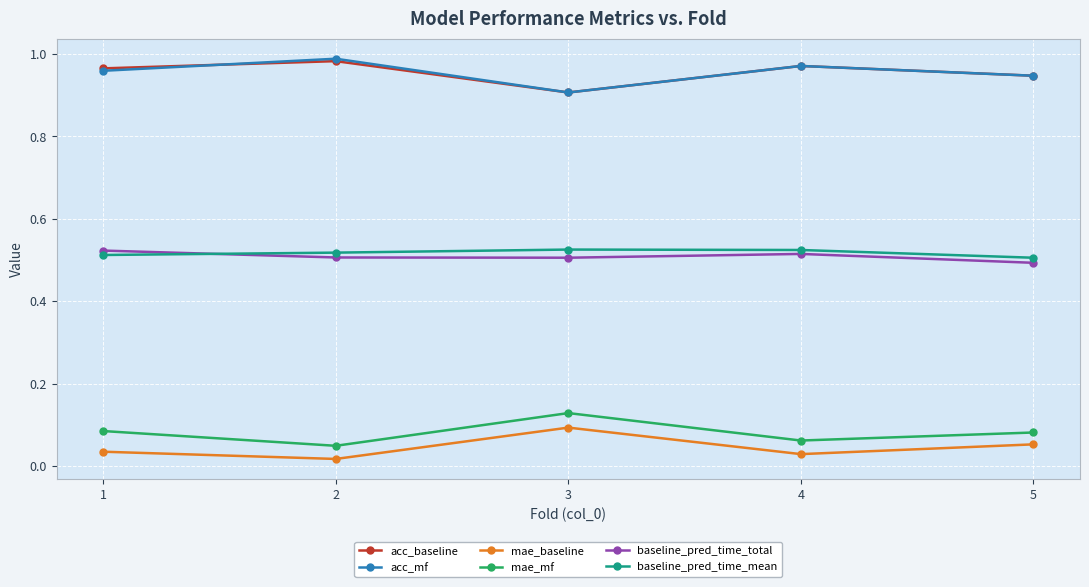

What is the total value across all series at 3?

3.1